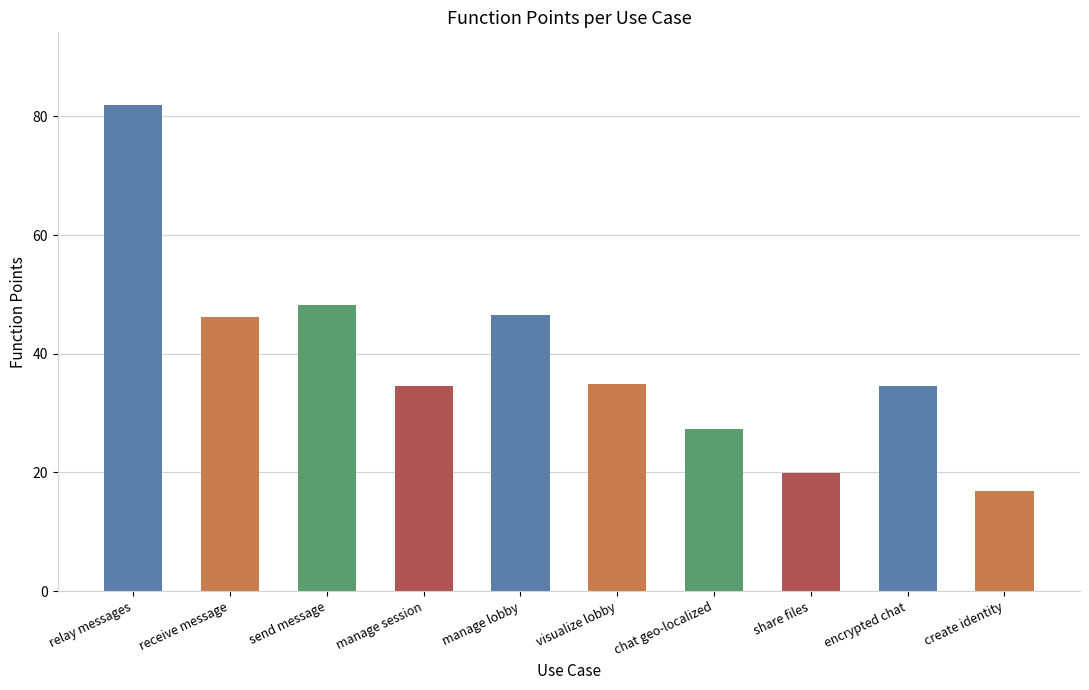

What is the minimum value shown in the chart?

16.8